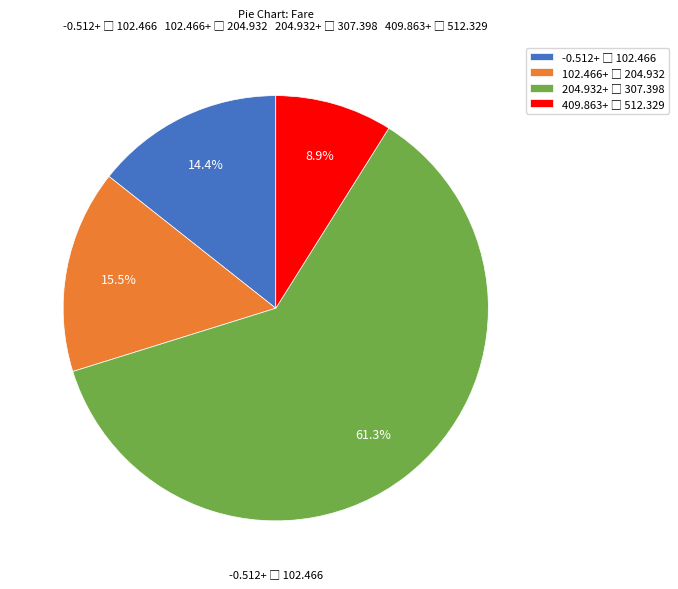

Is there a majority slice in this chart?

Yes